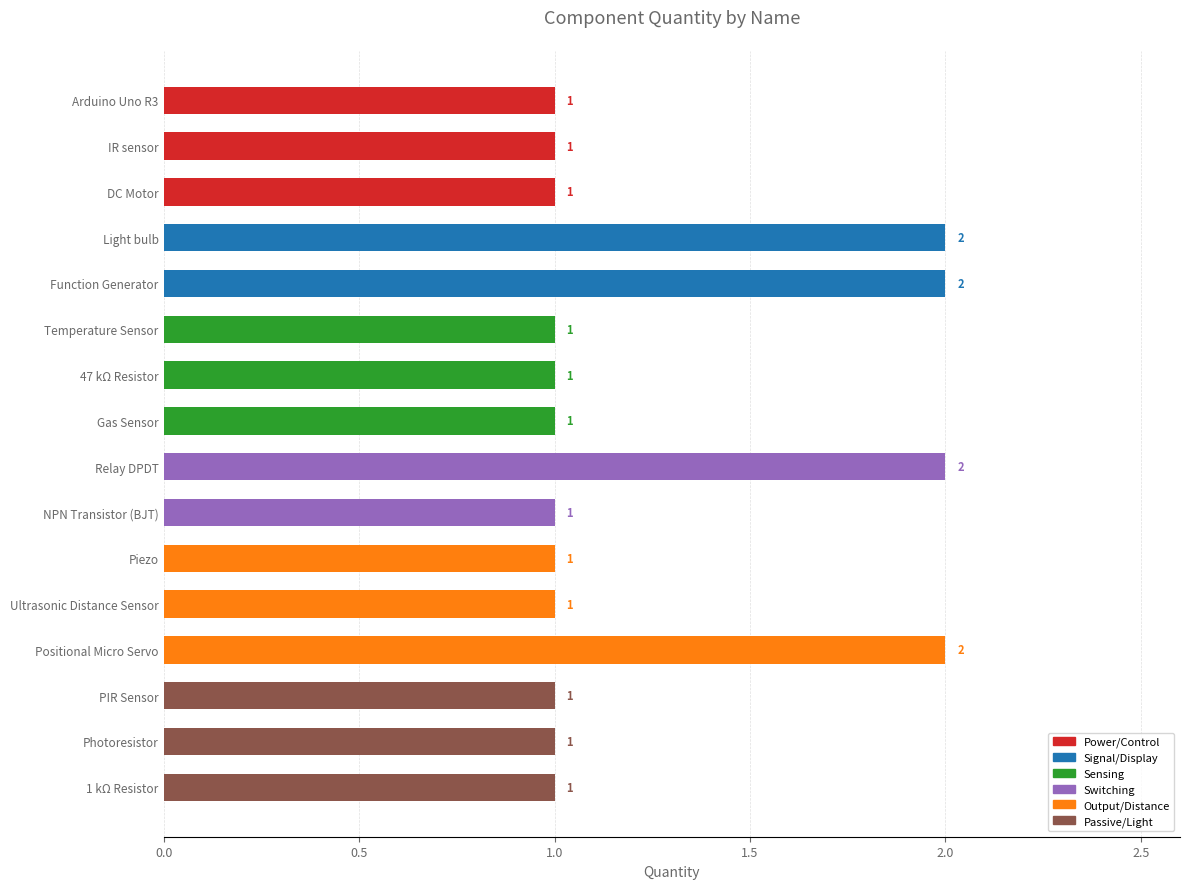

Which has a higher value, Ultrasonic Distance Sensor or Positional Micro Servo?

Positional Micro Servo